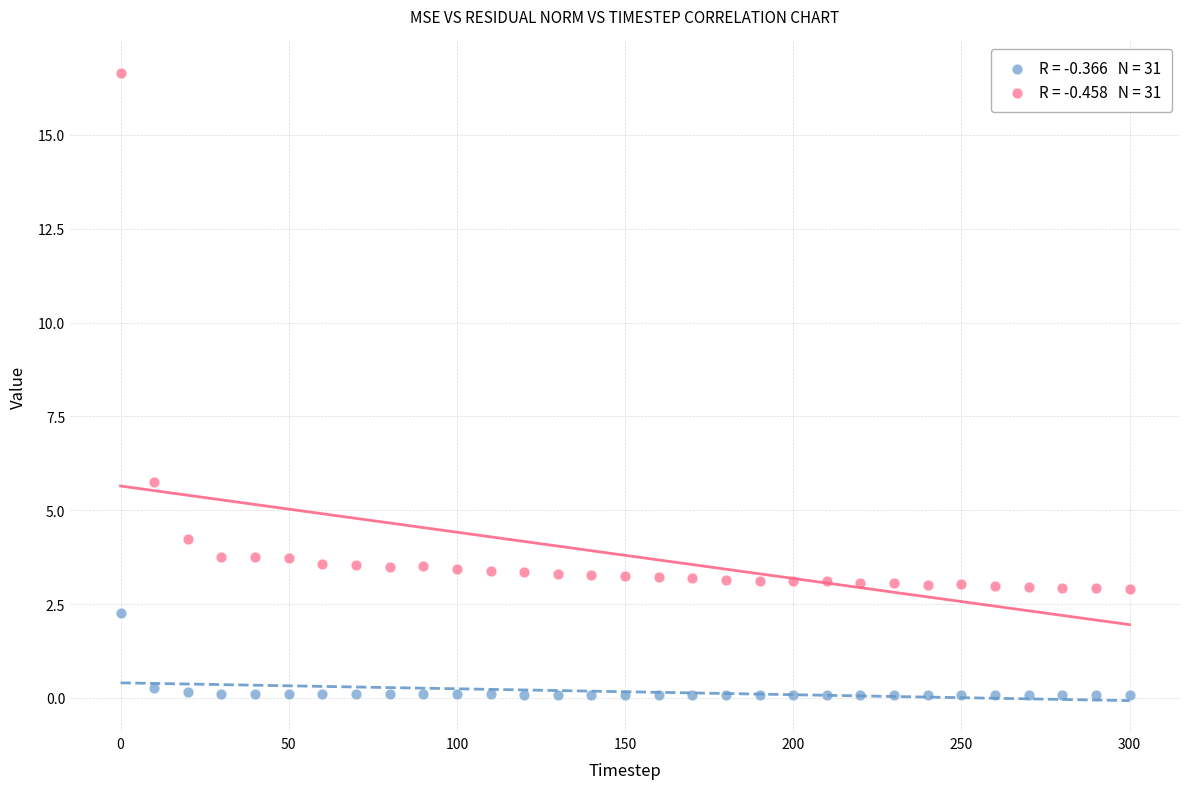

Across all series, what Y value is closest to 8?

5.8